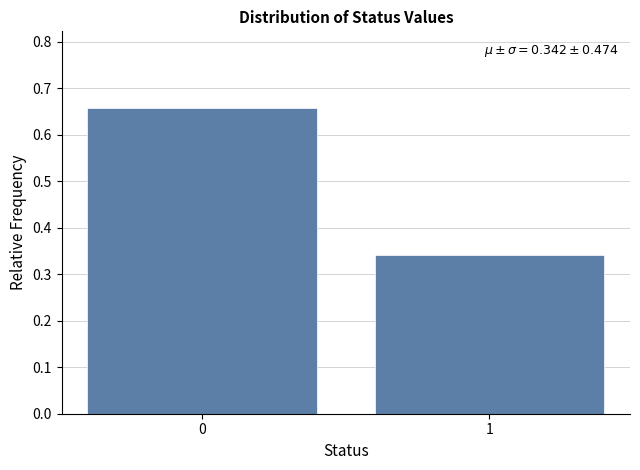

What is the change in value from 0 to 1?

-0.3